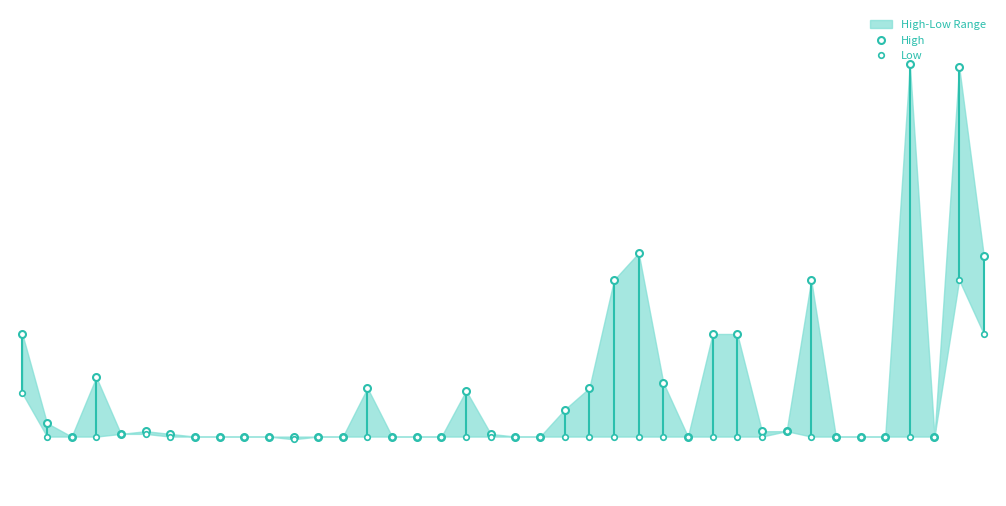

How many interior local peaks does the High series have?

8